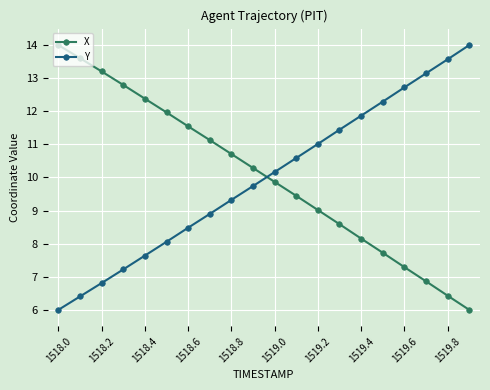

What is the difference between the maximum and second lowest values in the X series?

7.6